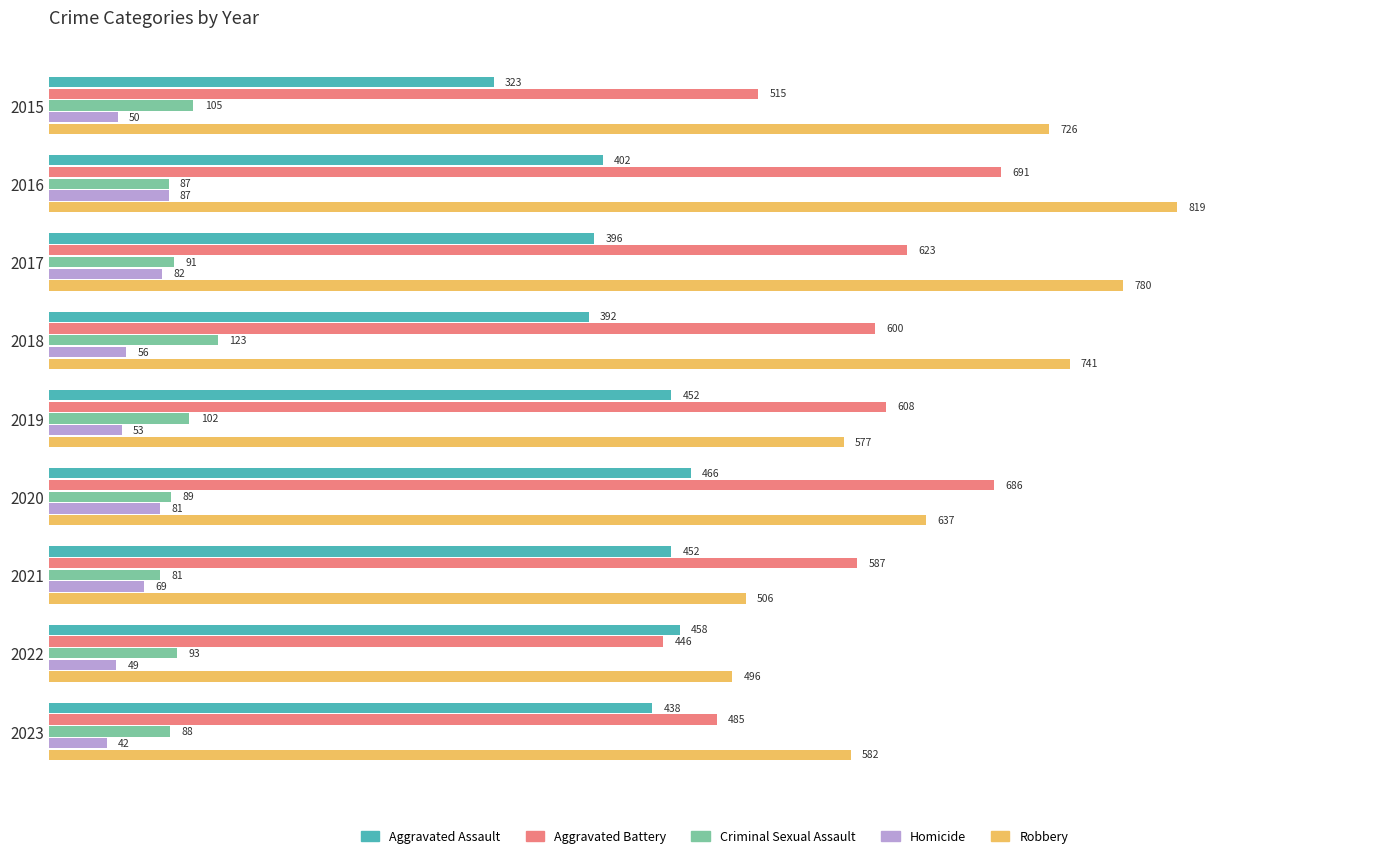

Which series has the largest range (max minus min)?

Robbery